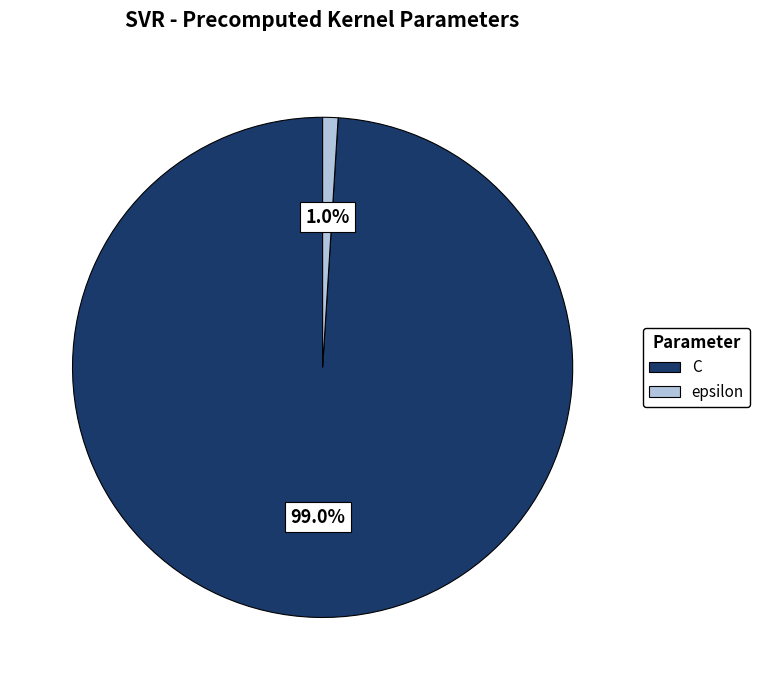

Is epsilon the majority of the pie?

No